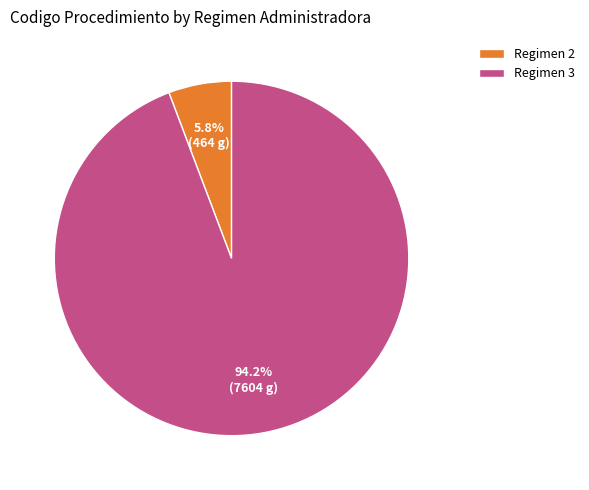

Rank the categories by value from highest to lowest.

Regimen 3, Regimen 2